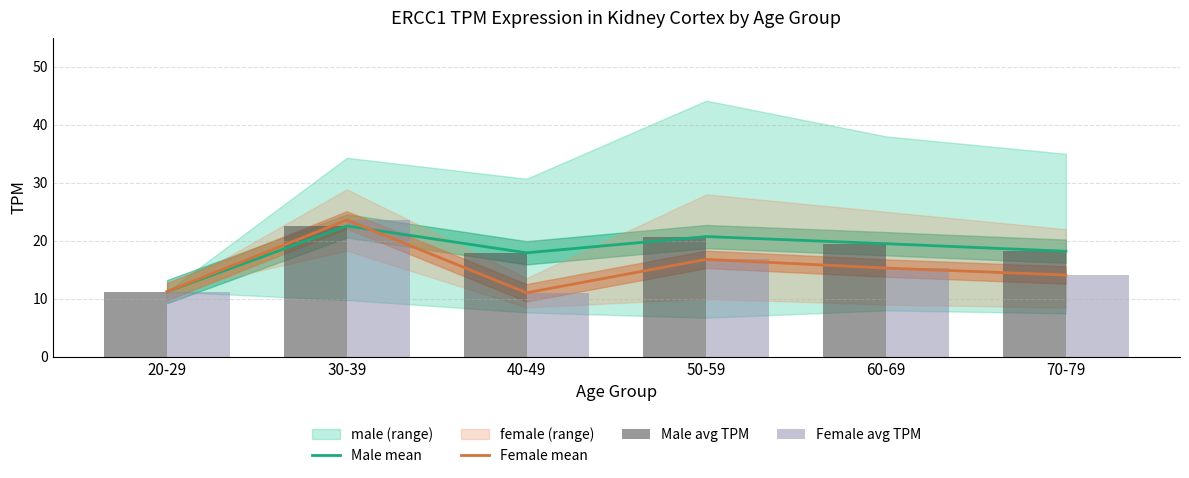

How many data points in Male mean are above 19?

3